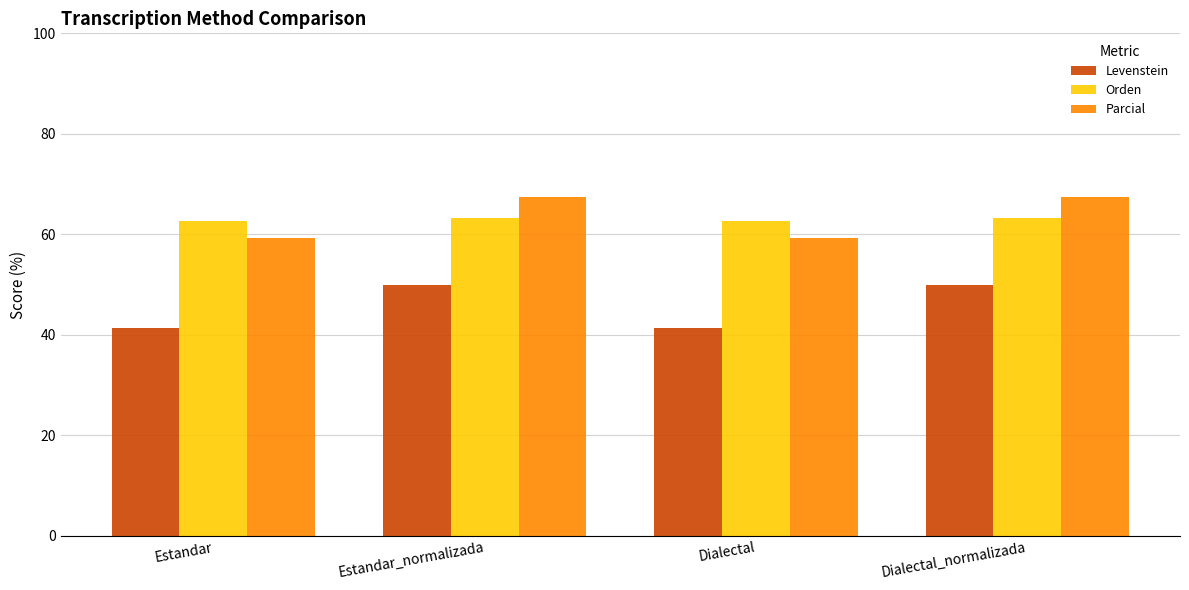

What is the difference between the Levenstein values at Estandar_normalizada and Estandar?

8.6